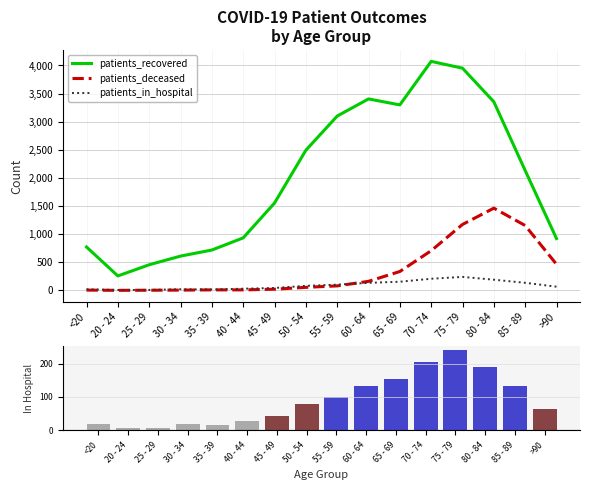

Reading left to right, extract all data points from this chart.

patients_recovered: 771	256	455	609	717	933	1553	2492	3100	3405	3299	4073	3952	3354	2132	921
patients_deceased: 4	0	2	4	8	8	20	53	79	160	335	705	1172	1462	1153	464
patients_in_hospital: 18	6	7	19	15	29	42	80	101	133	153	206	239	189	134	65